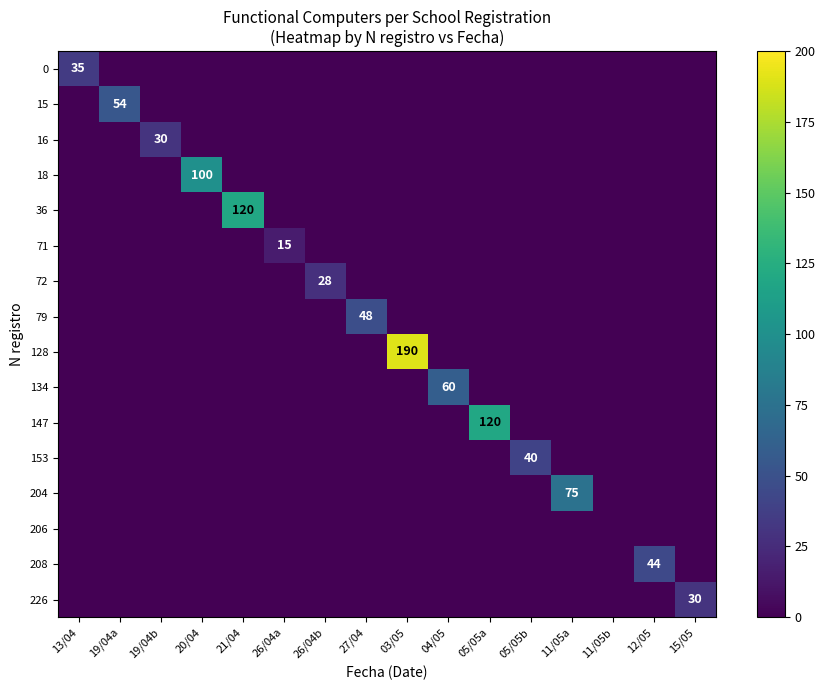

Which label corresponds to the smallest value in the chart?

19/04a